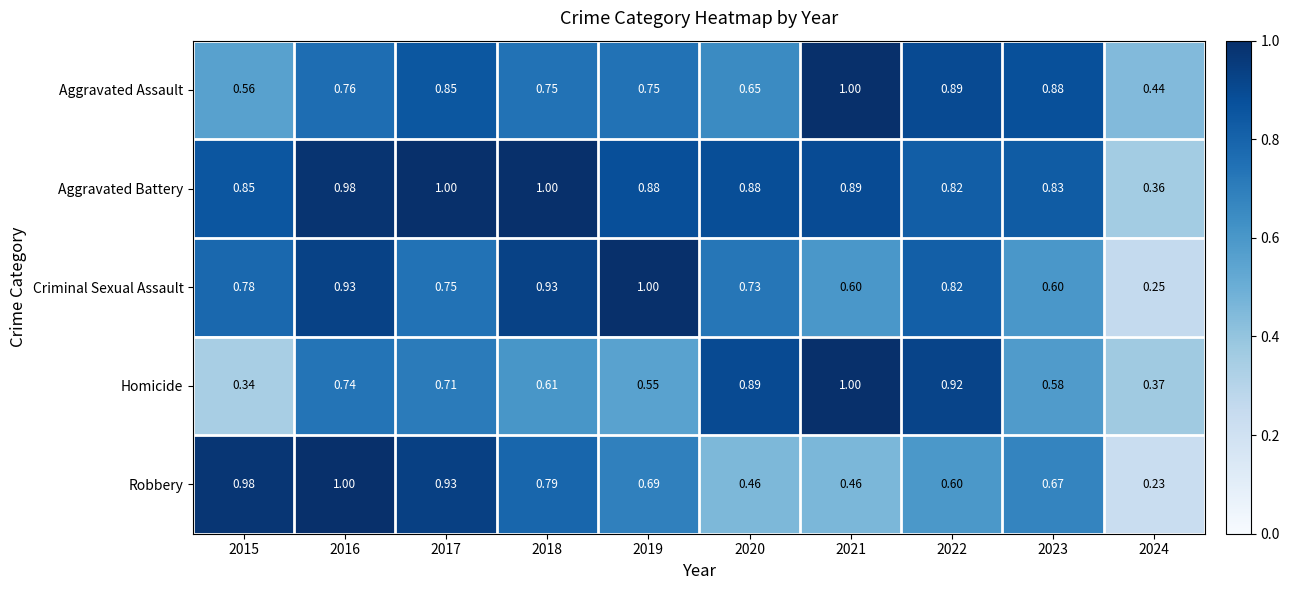

Rank the series at 2018 from lowest to highest value.

Homicide, Aggravated Assault, Robbery, Criminal Sexual Assault, Aggravated Battery